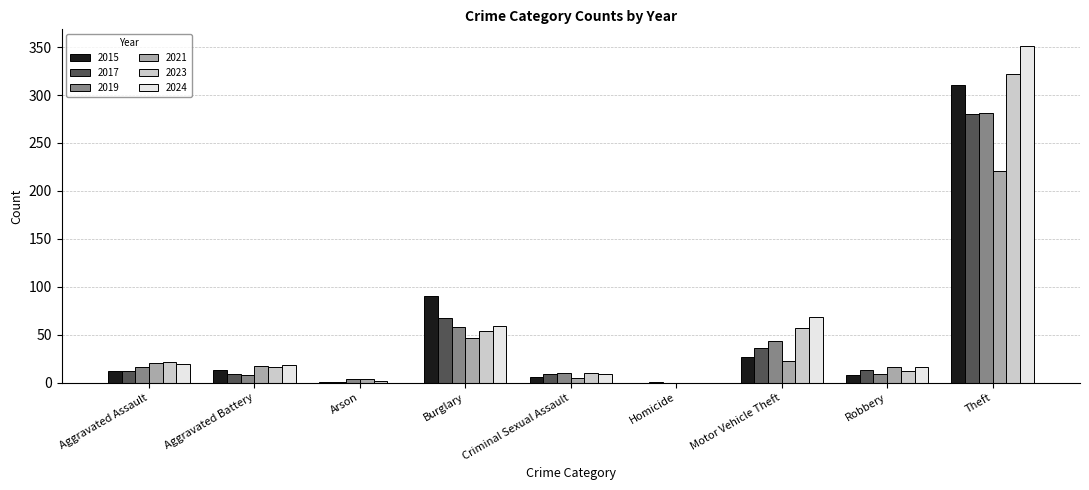

What is the sum of all 2024 values?

541